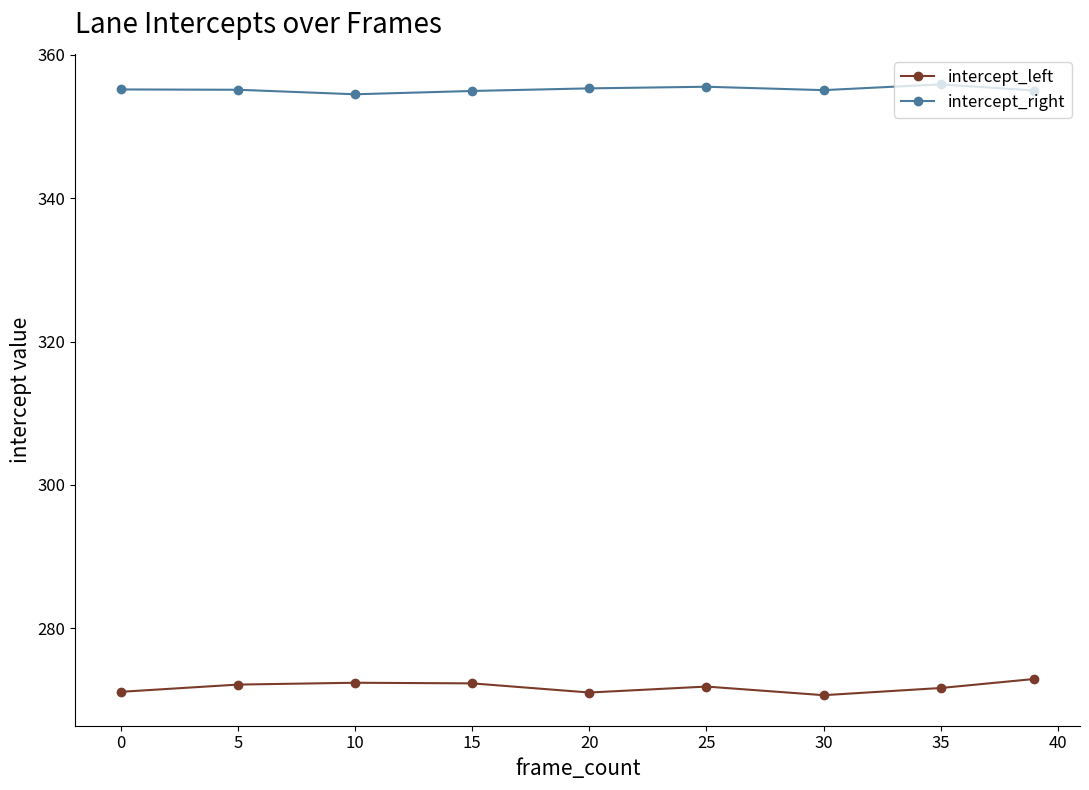

List the series in order of their overall mean, lowest first.

intercept_left, intercept_right